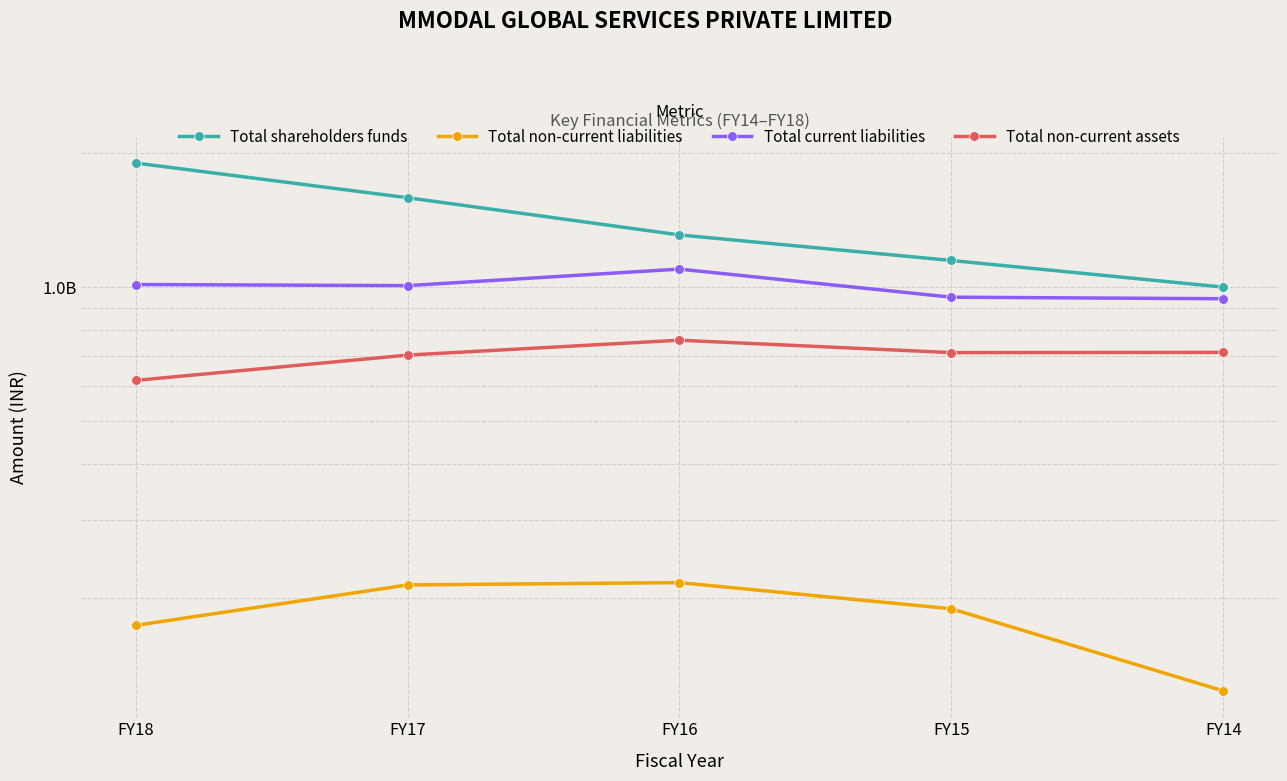

What are all the series names shown in the legend?

Total shareholders funds, Total non-current liabilities, Total current liabilities, Total non-current assets